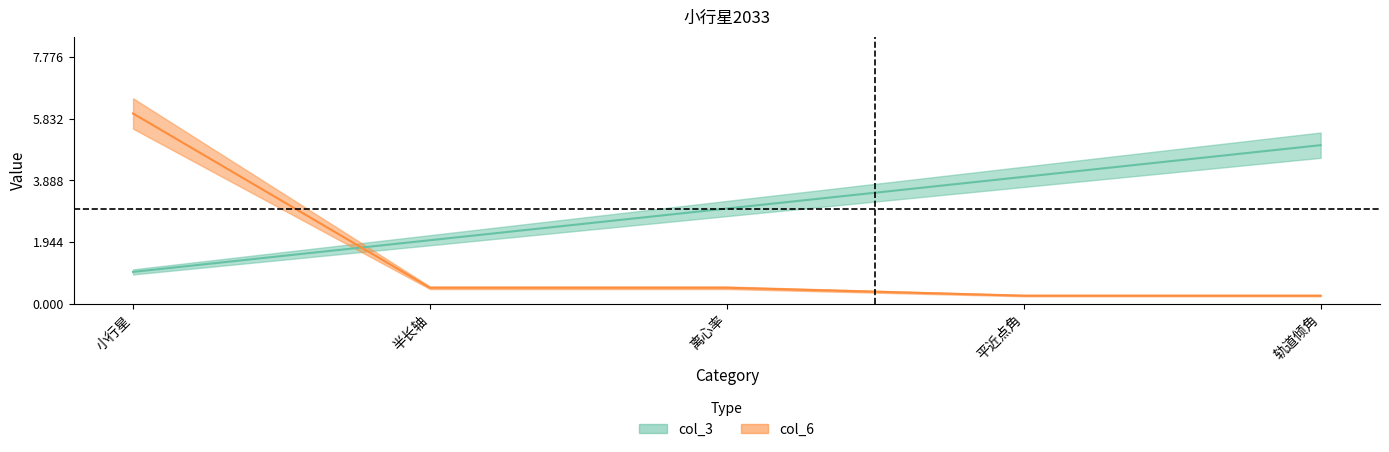

Between 小行星 and 轨道倾角, which series saw the biggest shift?

col_6